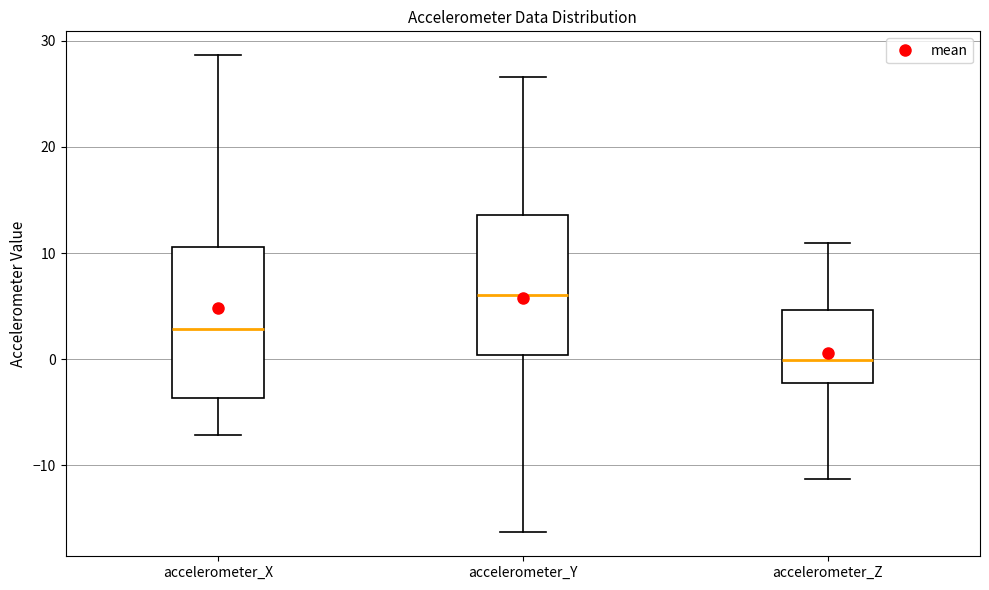

Which box has the lowest median line?

accelerometer_Z